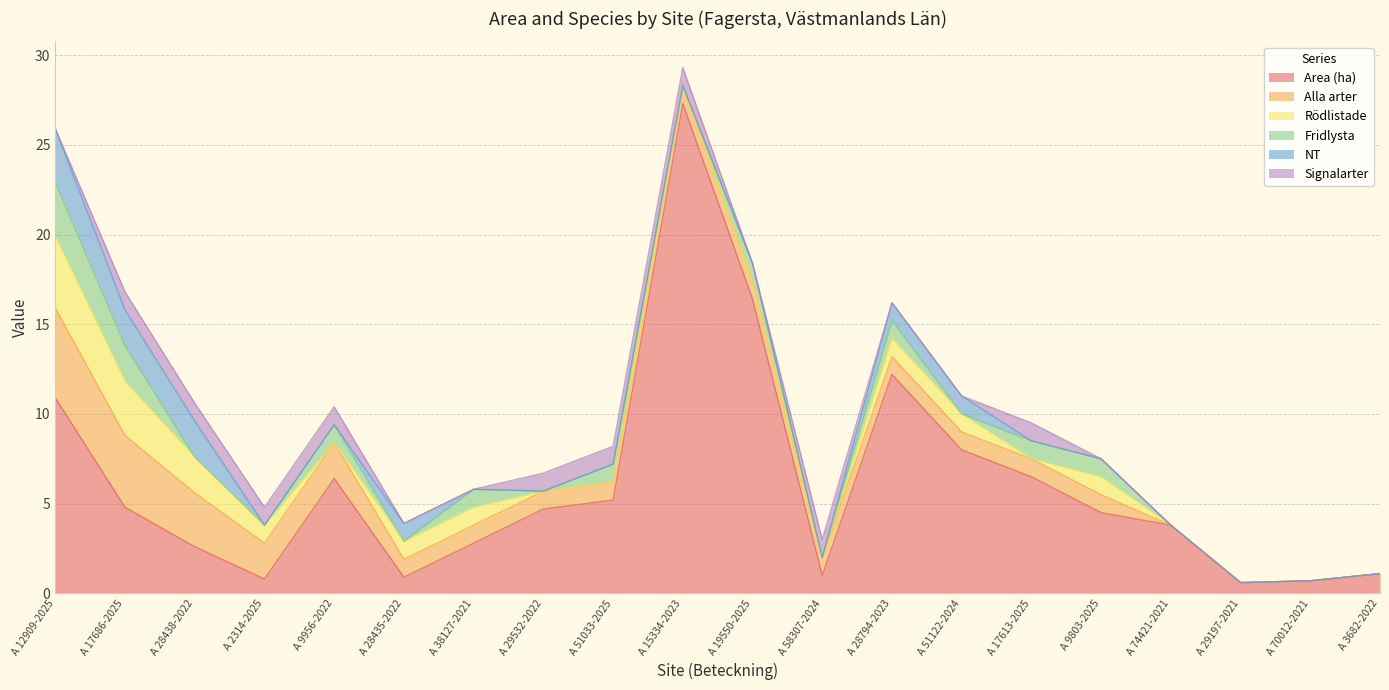

What is the approximate value of NT at A 28435-2022?

1.0